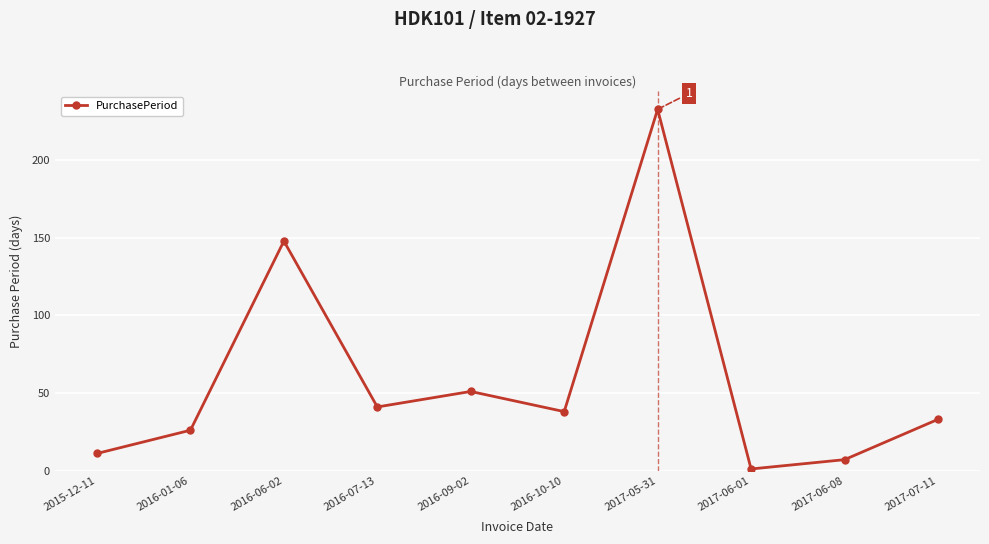

The chart shows a value of 81 at 2016-09-02. True or false?

False